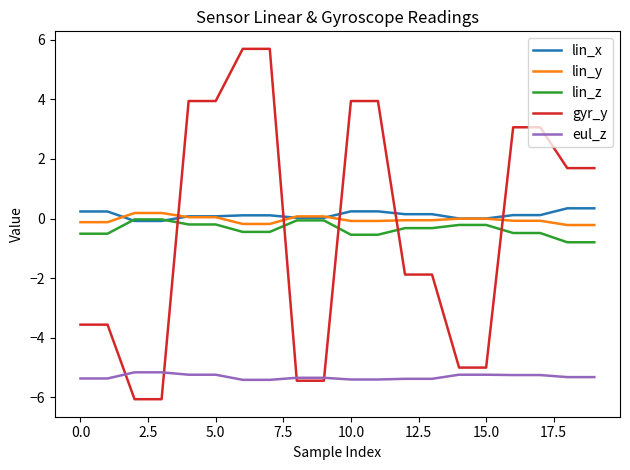

What is the maximum value shown in the chart?

5.7